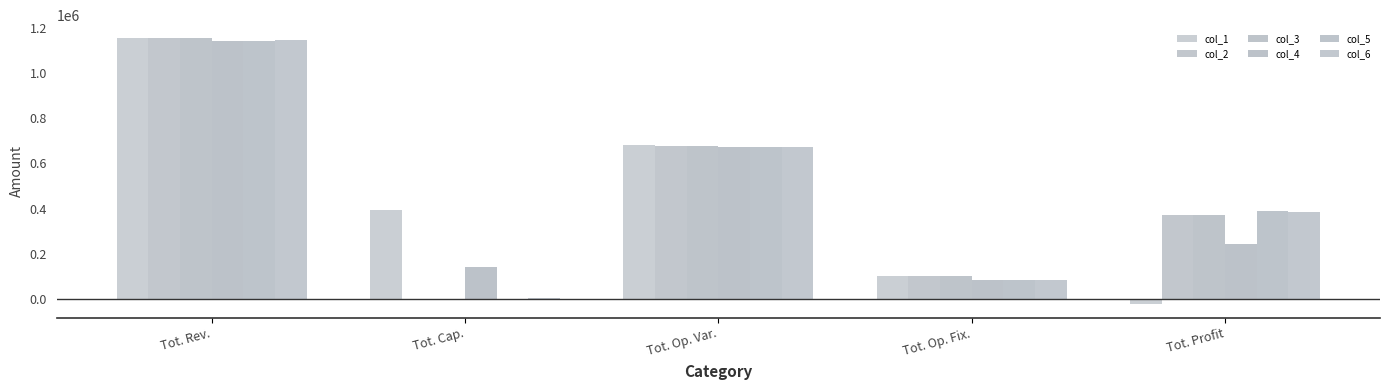

What is the highest value of the col_4 series?

1143503.8